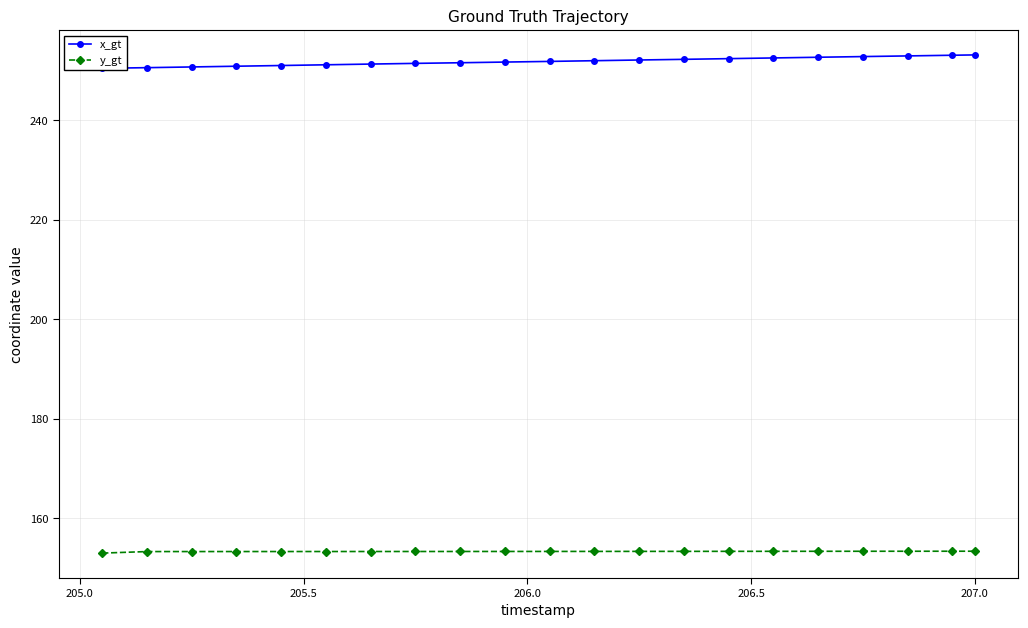

What is the lowest value of the y_gt series?

153.0